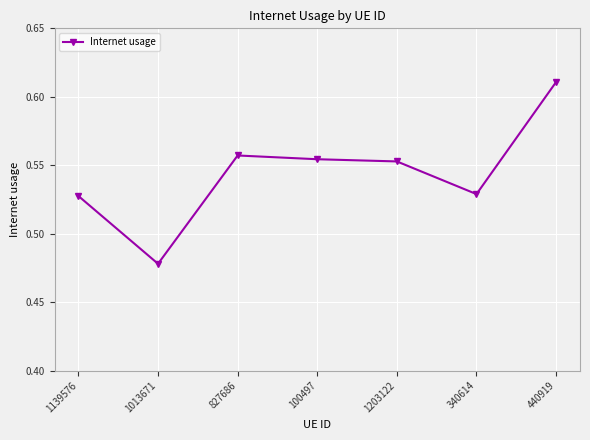

Between 440919 and 100497, which is larger?

440919